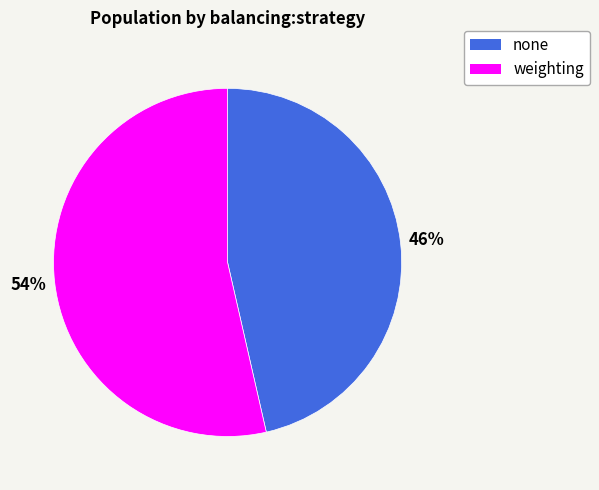

Is it true that weighting is 68% of the pie?

False